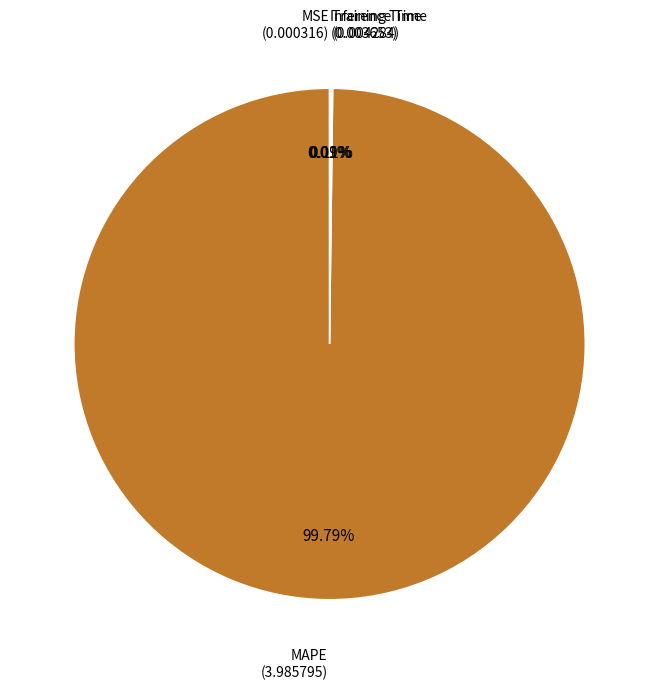

Is there any slice that represents more than half of the pie?

Yes